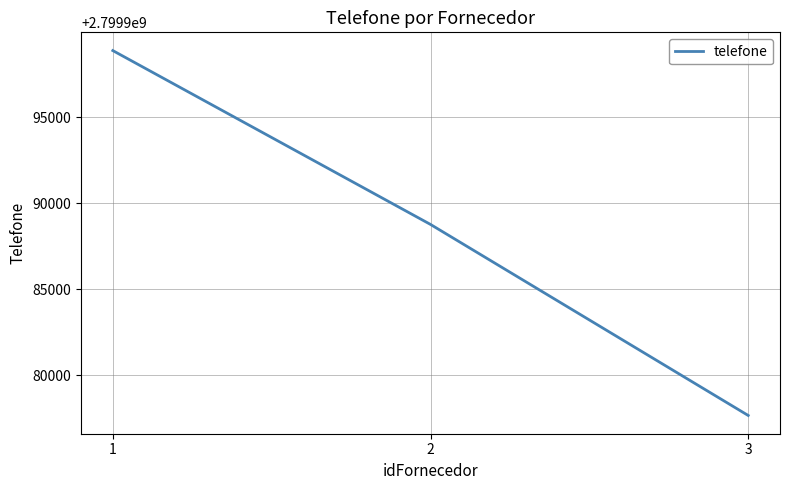

What is the sum of the values at 2 and 3?

5599966441